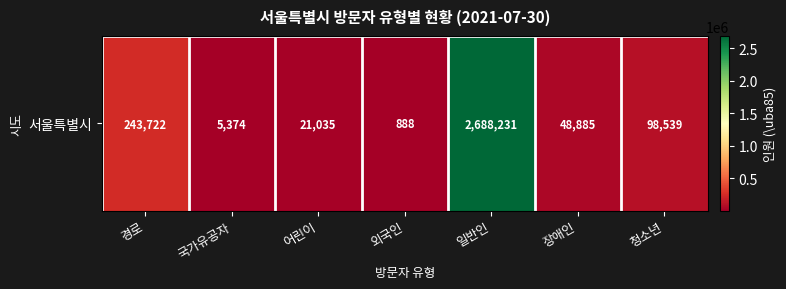

List the labels in order of value, largest first.

일반인, 경로, 청소년, 장애인, 어린이, 국가유공자, 외국인